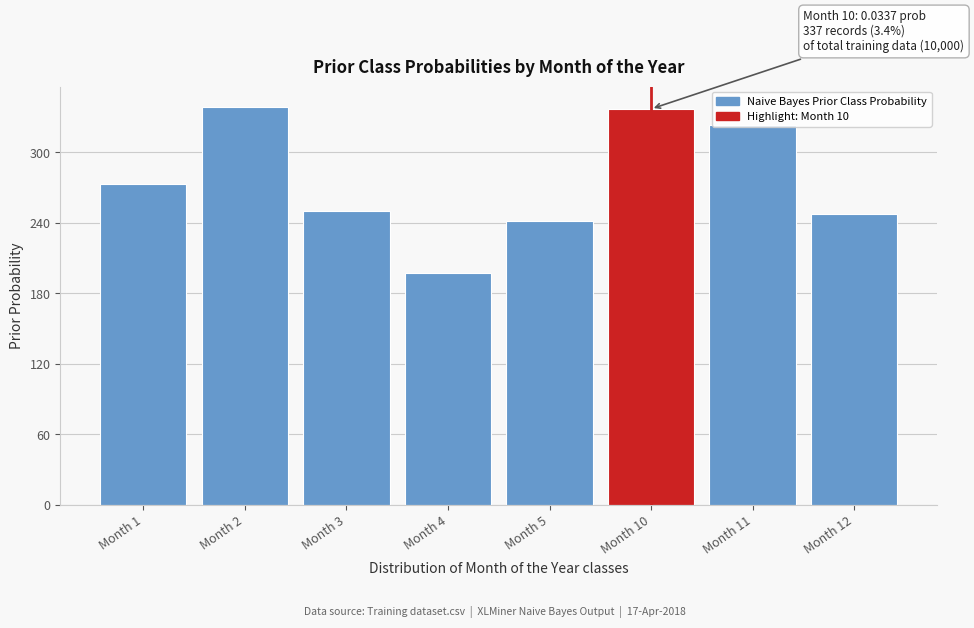

What is the ratio of the value at Month 11 to the value at Month 1?

1.2